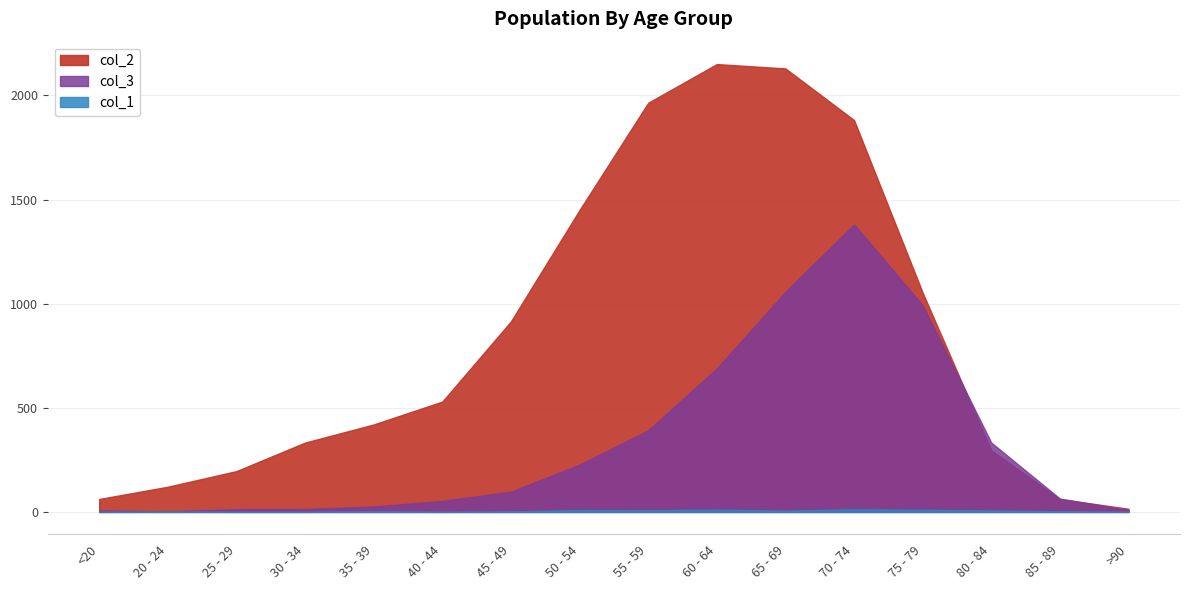

How many lines are shown in the chart?

3